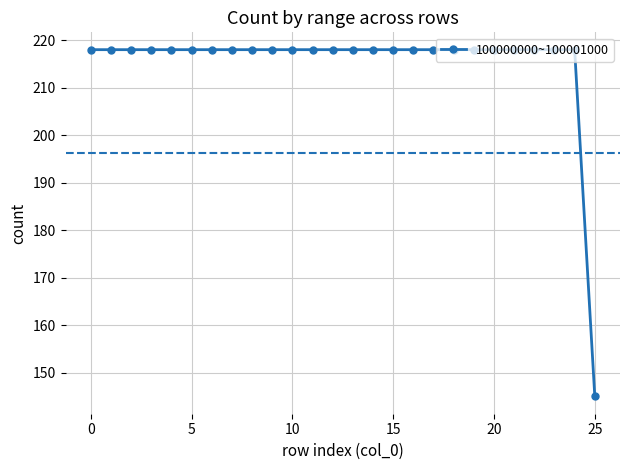

What is the sum of all values?

5595